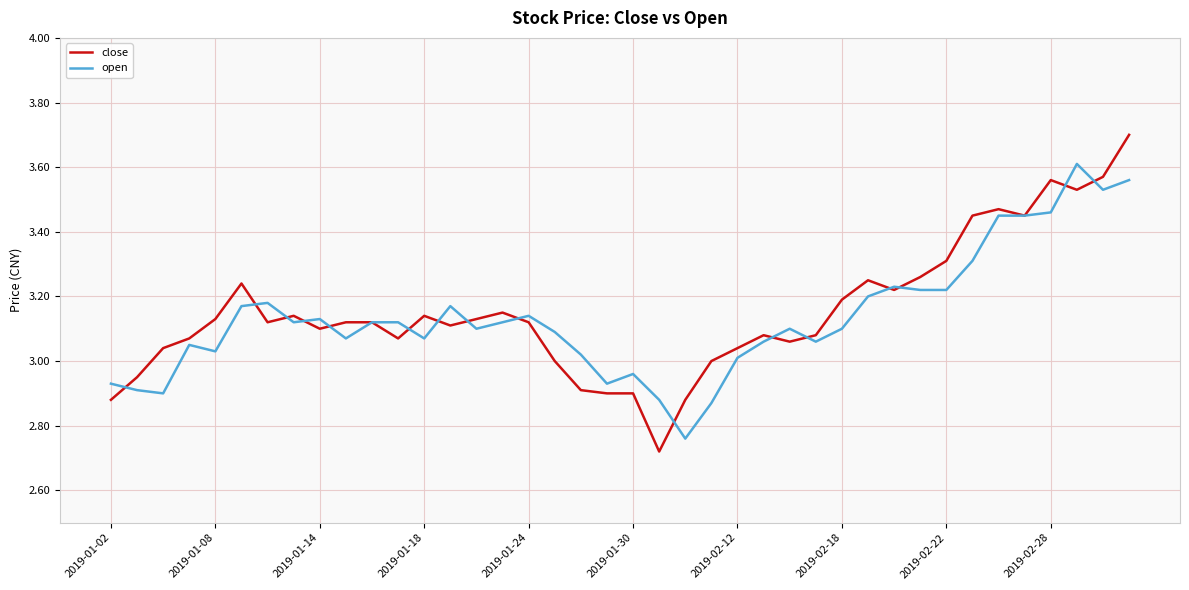

What is the sum of all open values?

125.4